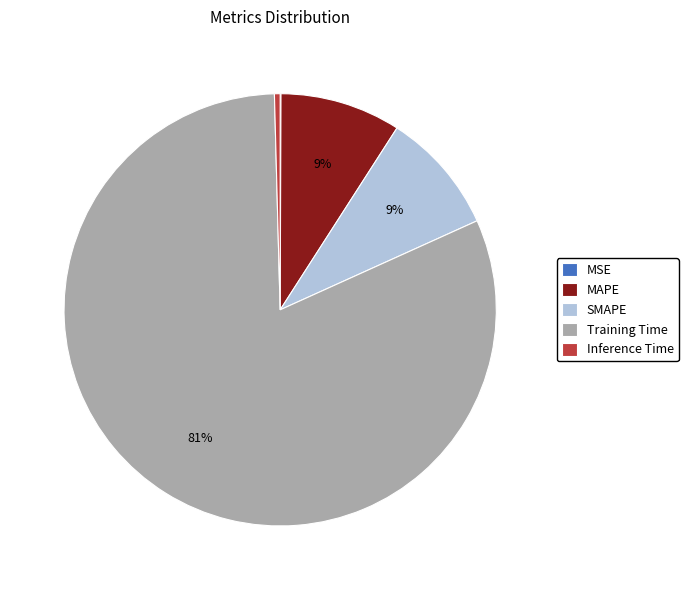

What is the majority slice?

Training Time